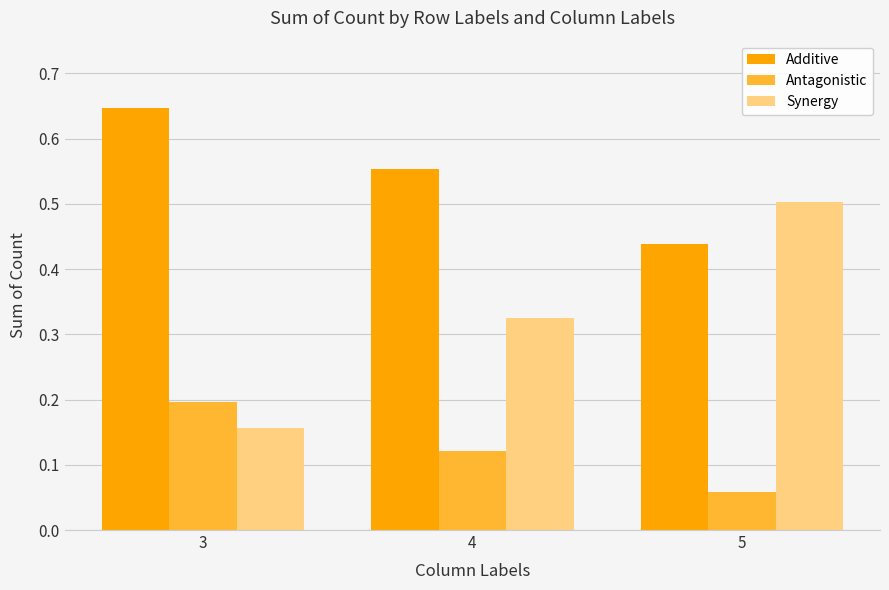

What is the sum of the Synergy values at 4 and 5?

0.8